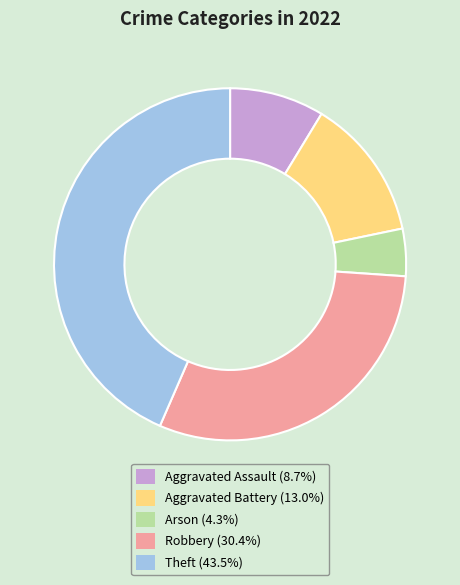

Is it true that Theft is 32% of the pie?

False